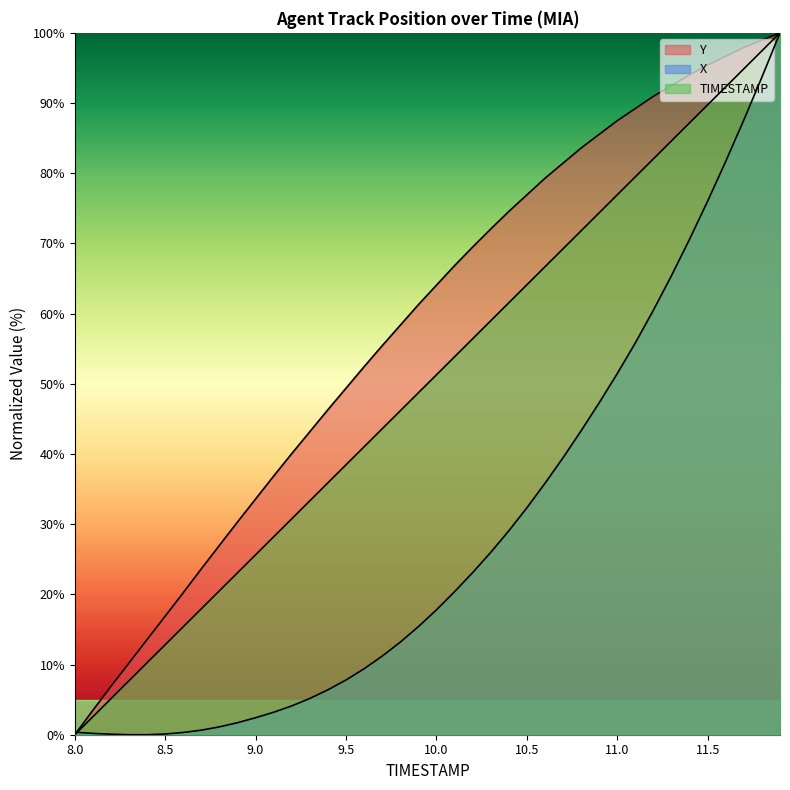

The value of TIMESTAMP at 10.2 is 56.4. True or false?

True